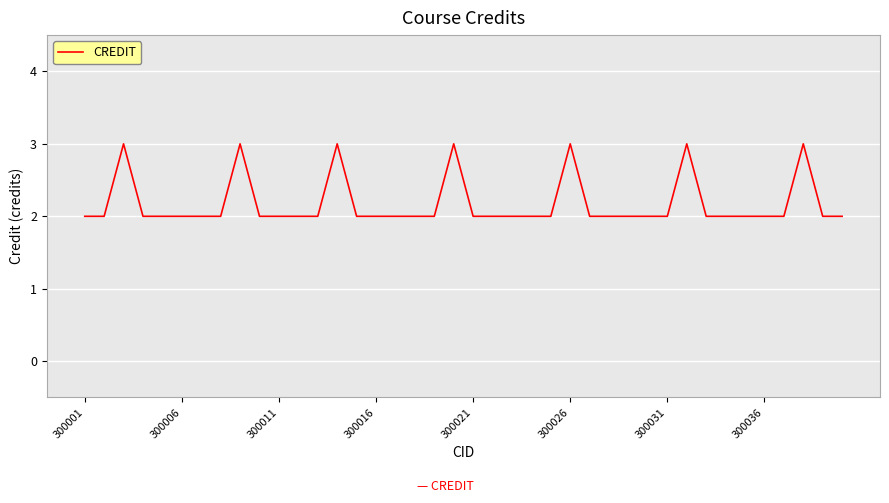

What is the greatest value displayed?

3